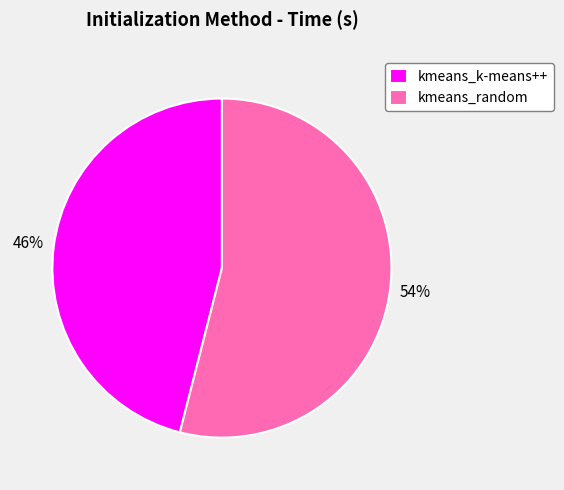

Rank the categories by value from highest to lowest.

kmeans_random, kmeans_k-means++